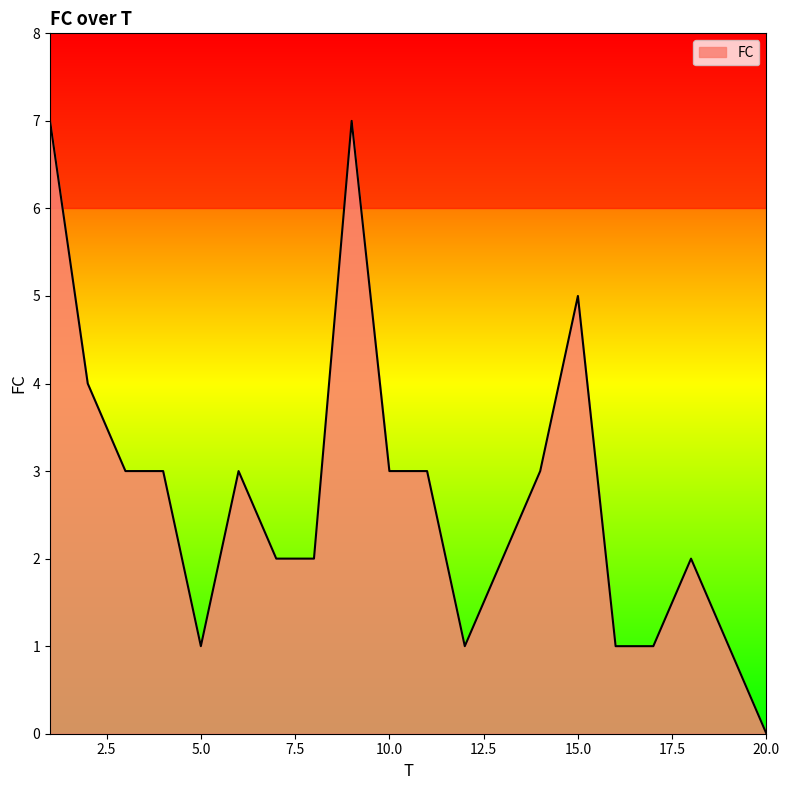

What is the difference between the maximum and minimum values?

7